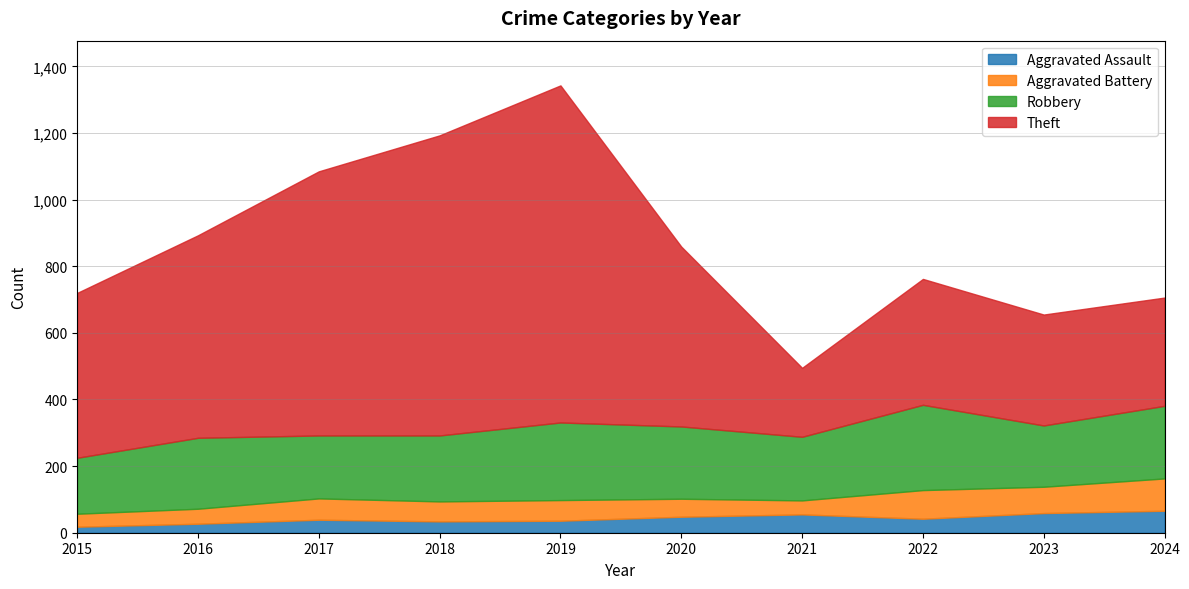

Which has a higher value, 2020 or 2024?

2024